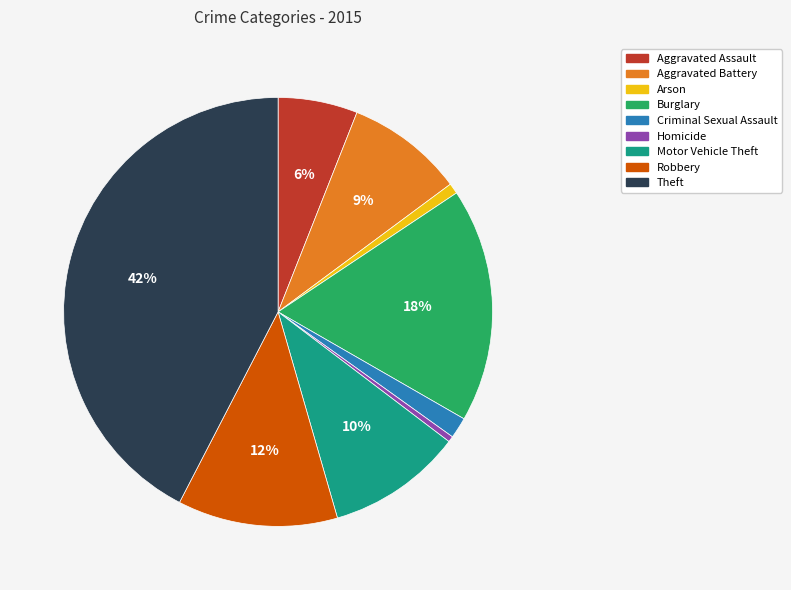

Is there any slice that represents more than half of the pie?

No